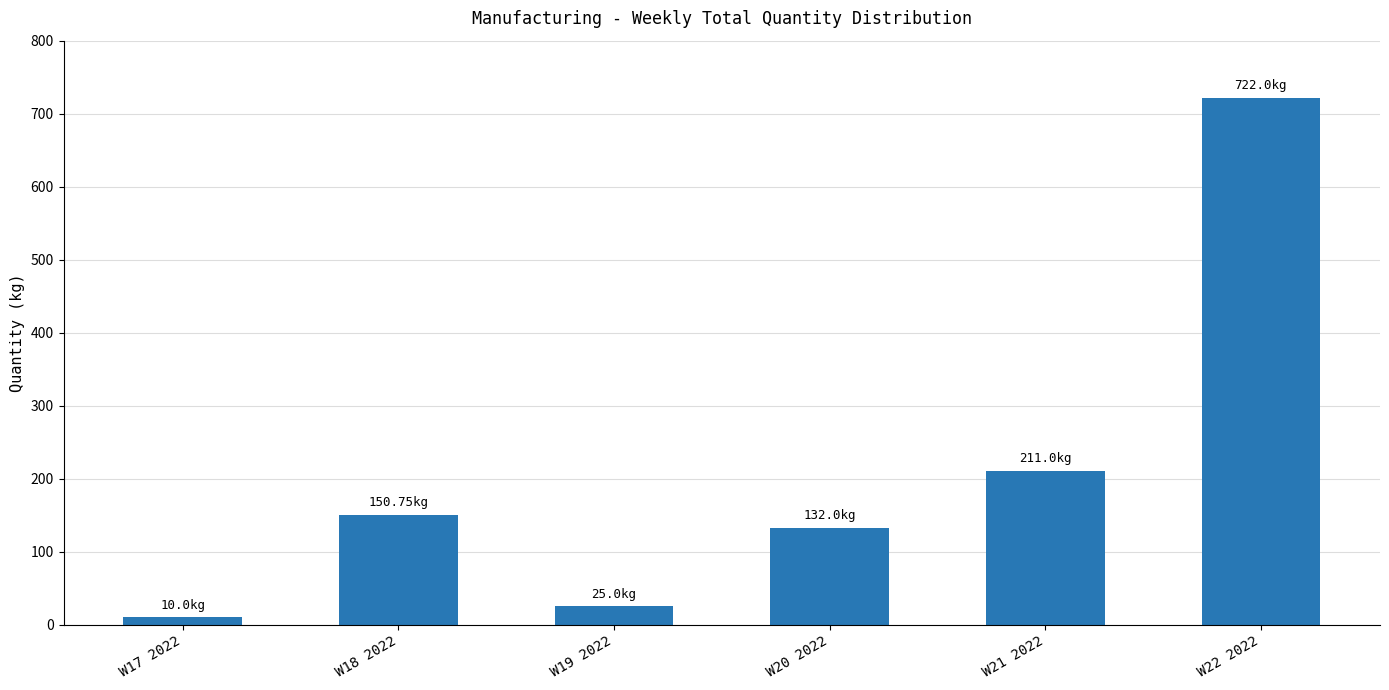

What position from the right is W21 2022?

2